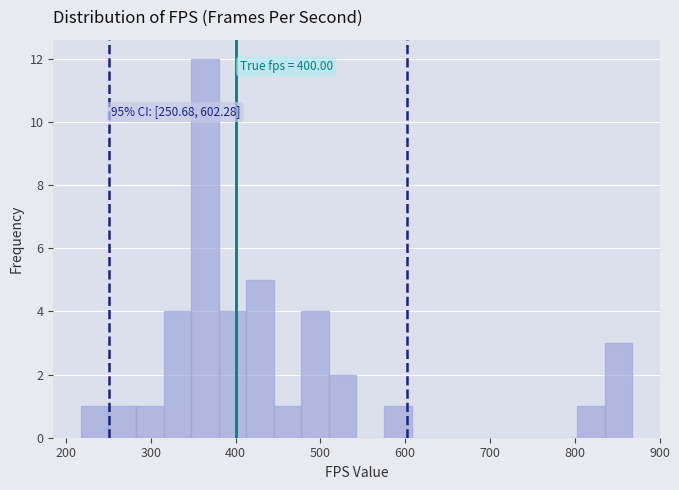

Around what value on the x-axis is the tallest bar? Give the approximate position of its centre, as read against the axis.

360